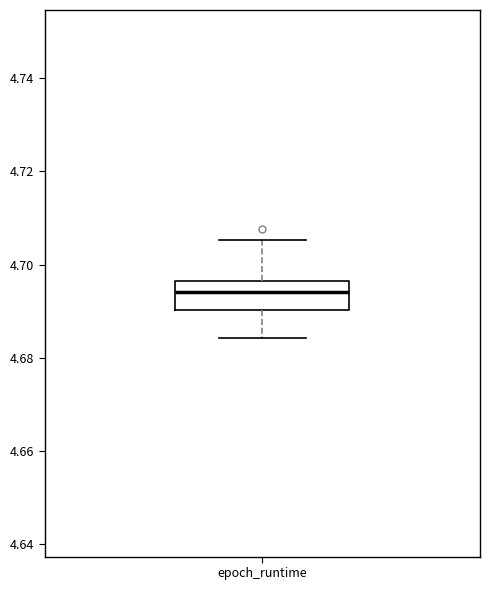

Where does the lower whisker of the box for epoch_runtime end on the y-axis? The values are not printed on the chart, so give them approximately, as read against the axis.

4.684